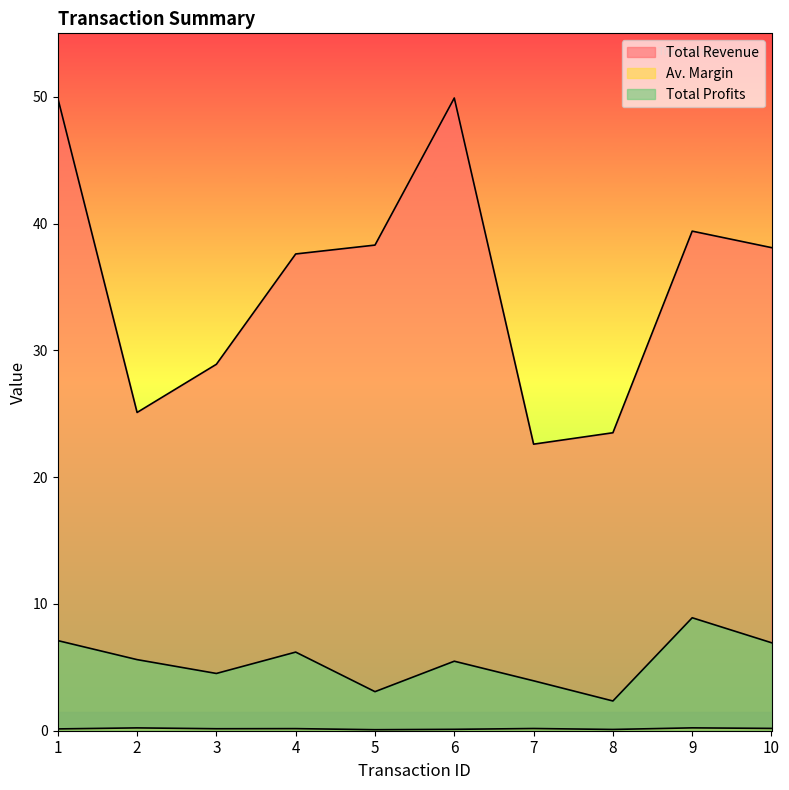

What is the approximate value of Total Revenue at 6?

49.9